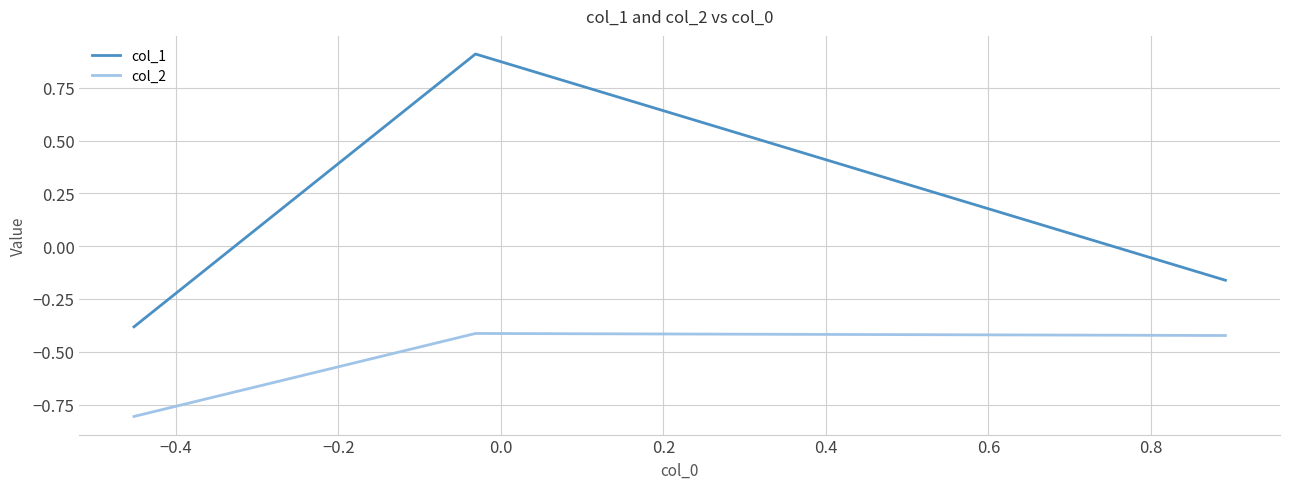

Which series has the largest total across all categories?

col_1